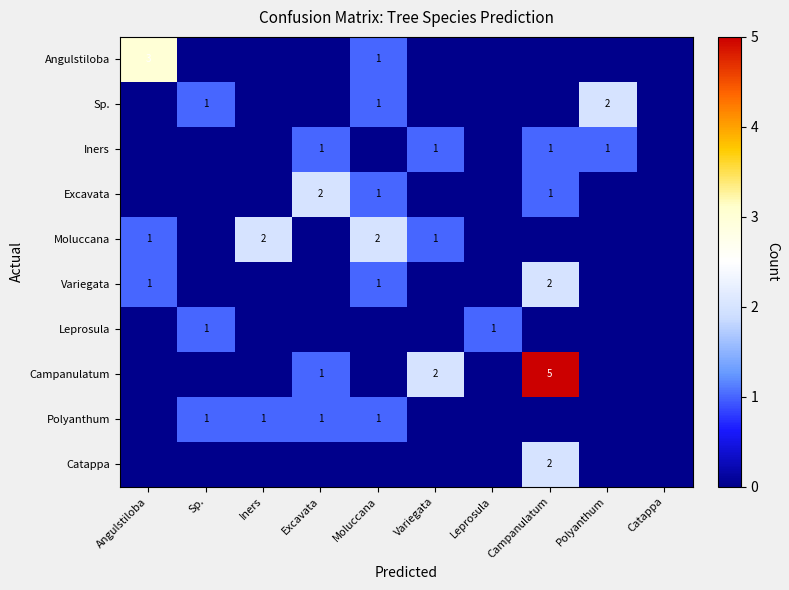

True or false: Variegata has a value of 1 at Campanulatum.

False